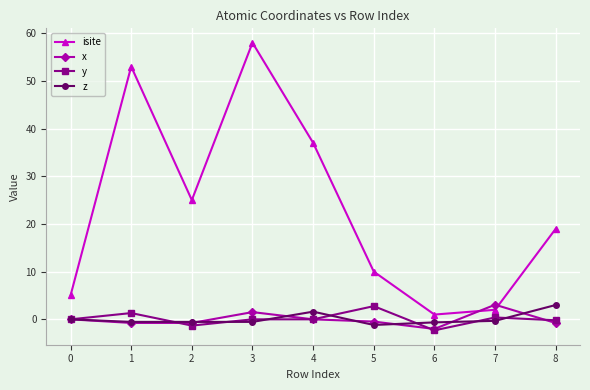

What is the spread (max minus min) of values at 1?

53.8